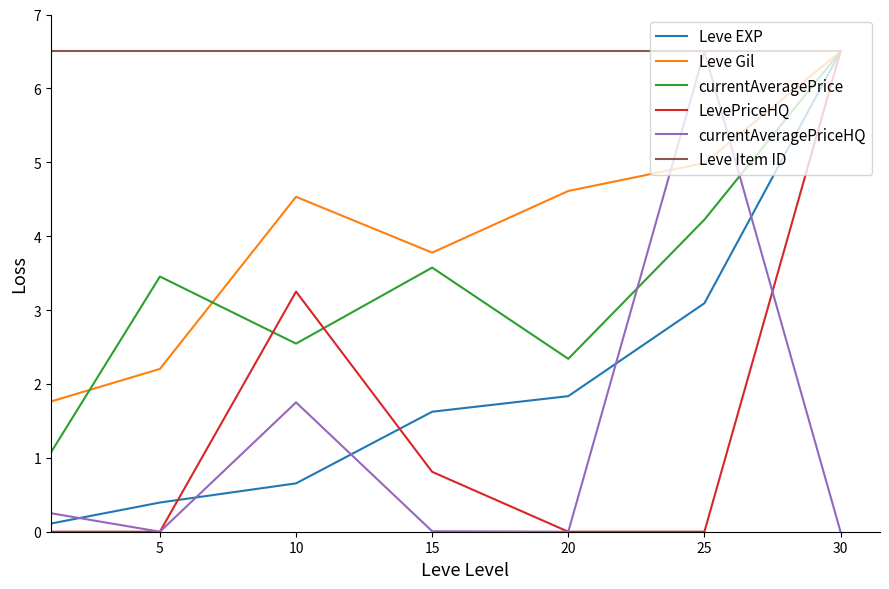

Which series has the largest total across all categories?

Leve Item ID